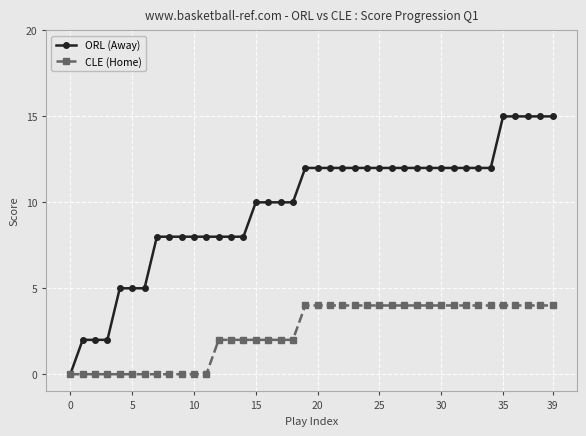

What is the value of the CLE (Home) point at the 29th from the left?

4